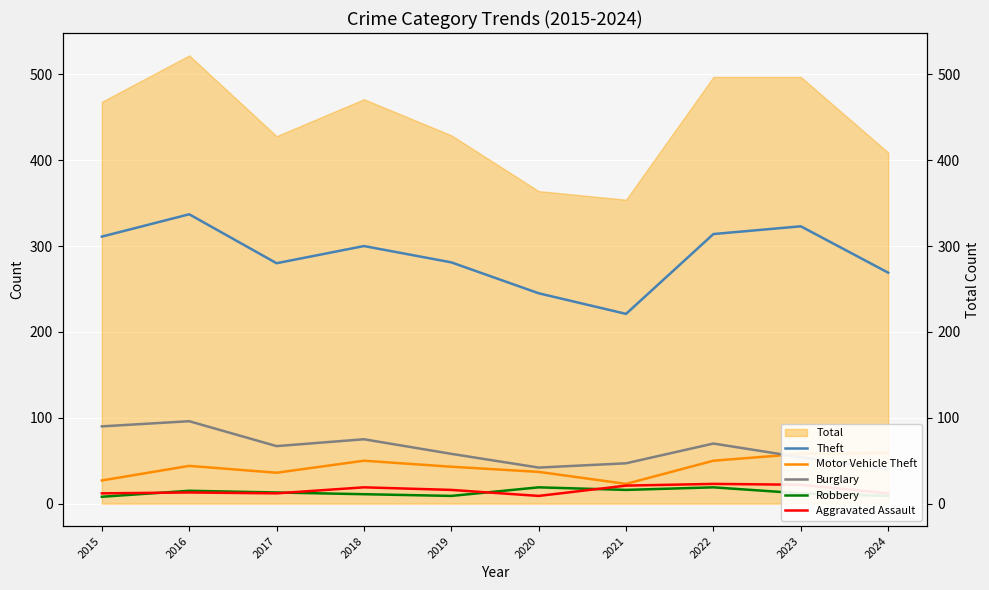

What is the value of the Motor Vehicle Theft point at the 5th from the left?

43